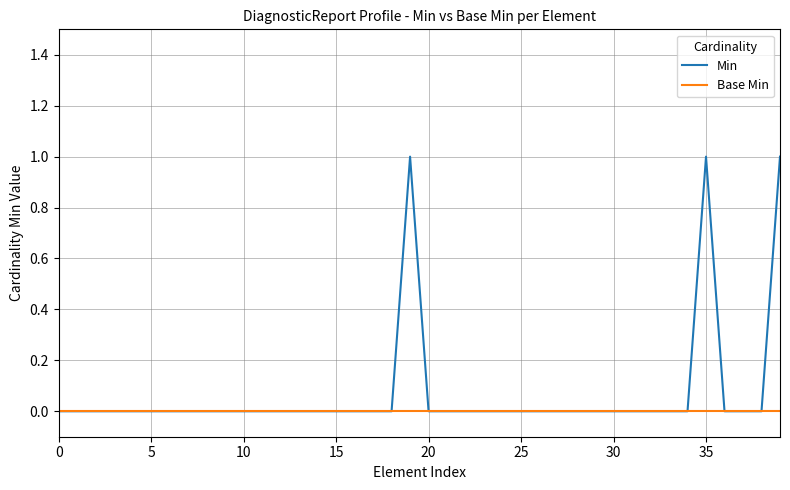

What is the greatest value displayed?

1